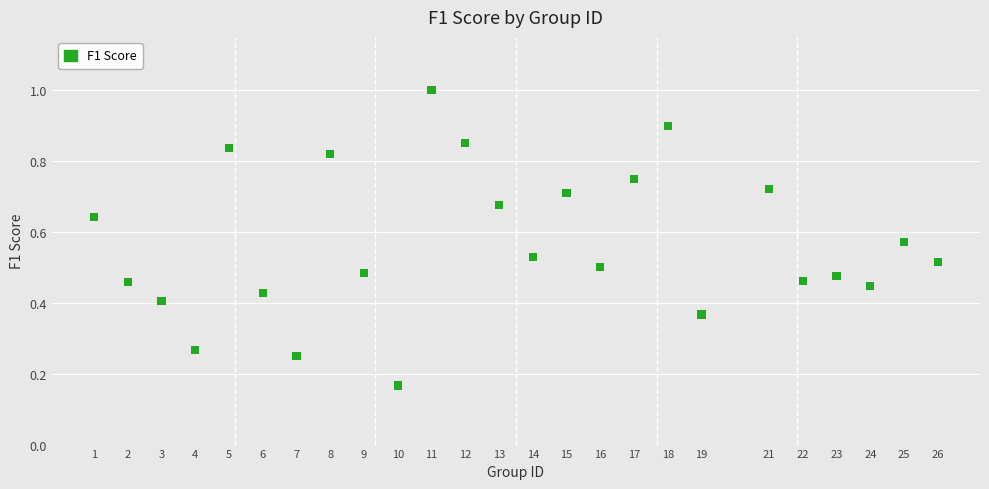

What is the range of X values (max minus min)?

25.0